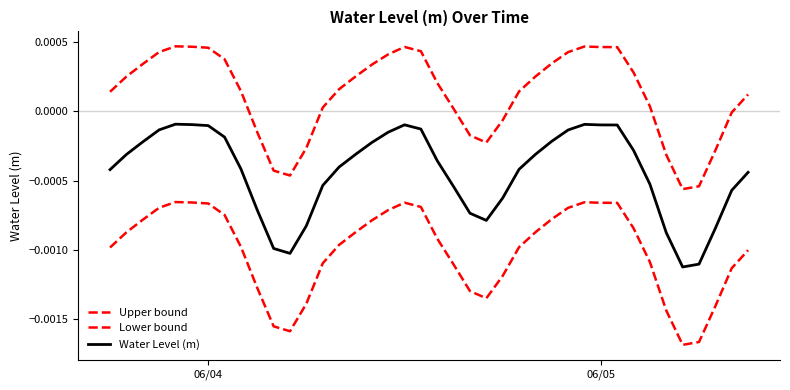

Is this an area chart (filled region under the line)?

No